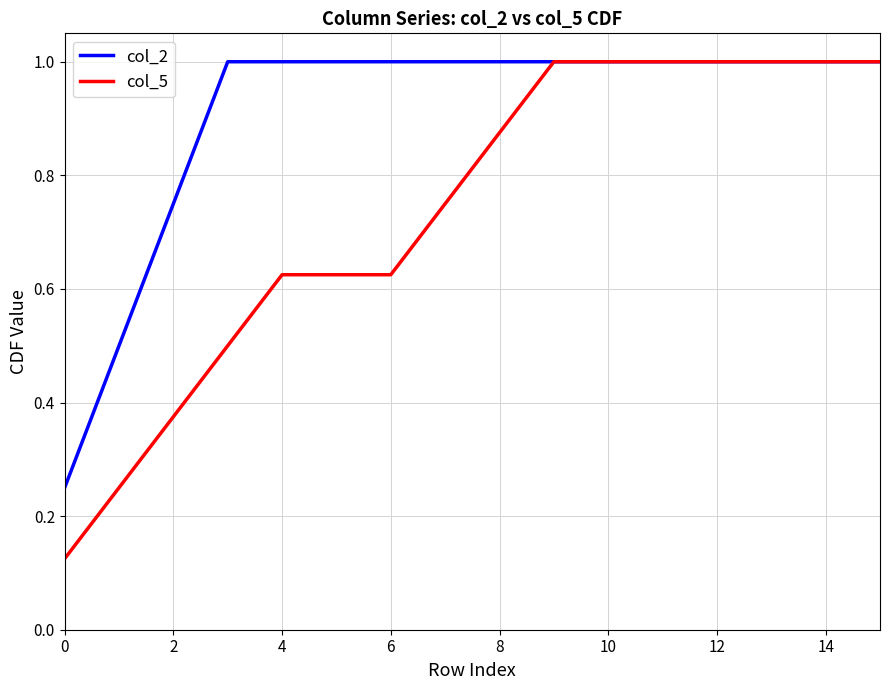

Rank the series by their average value, from lowest to highest.

col_5, col_2